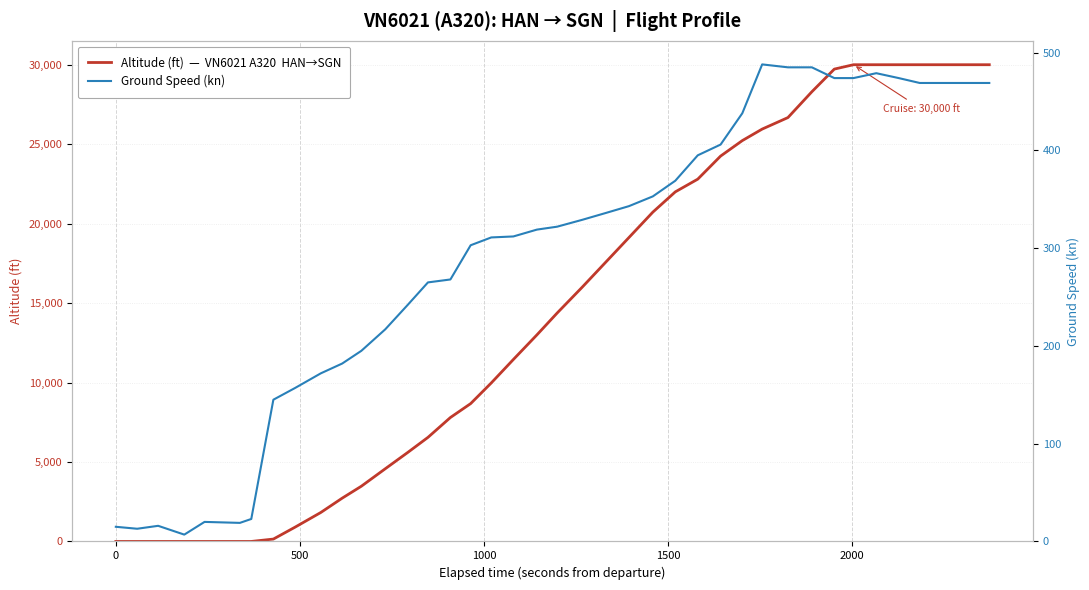

Does the chart display data point markers on the line(s)?

No